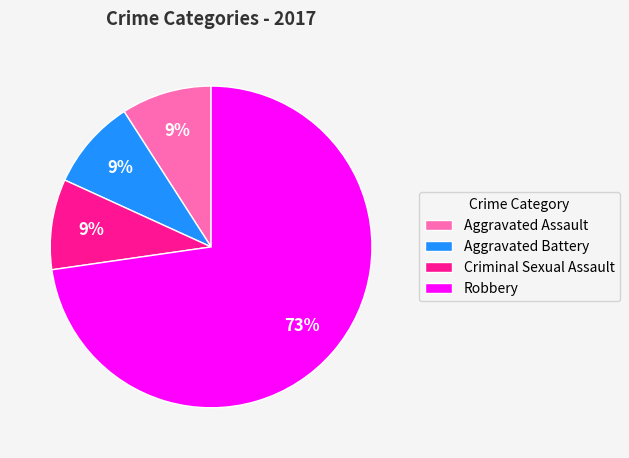

Which category has the biggest portion of the pie?

Robbery